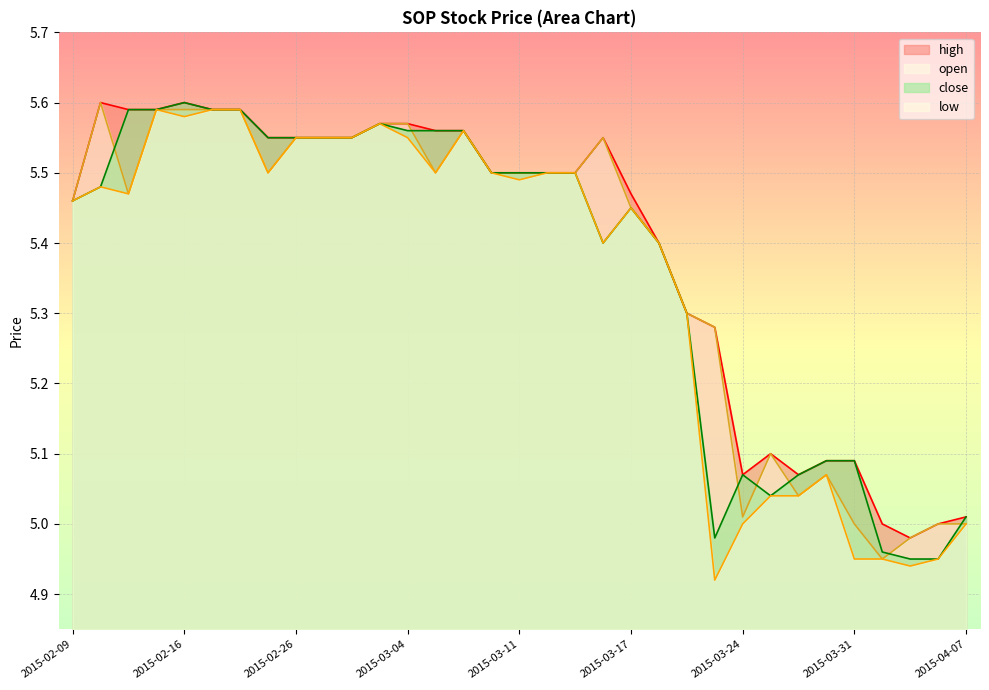

Between 2015-03-17 and 2015-03-16, which is larger?

2015-03-16